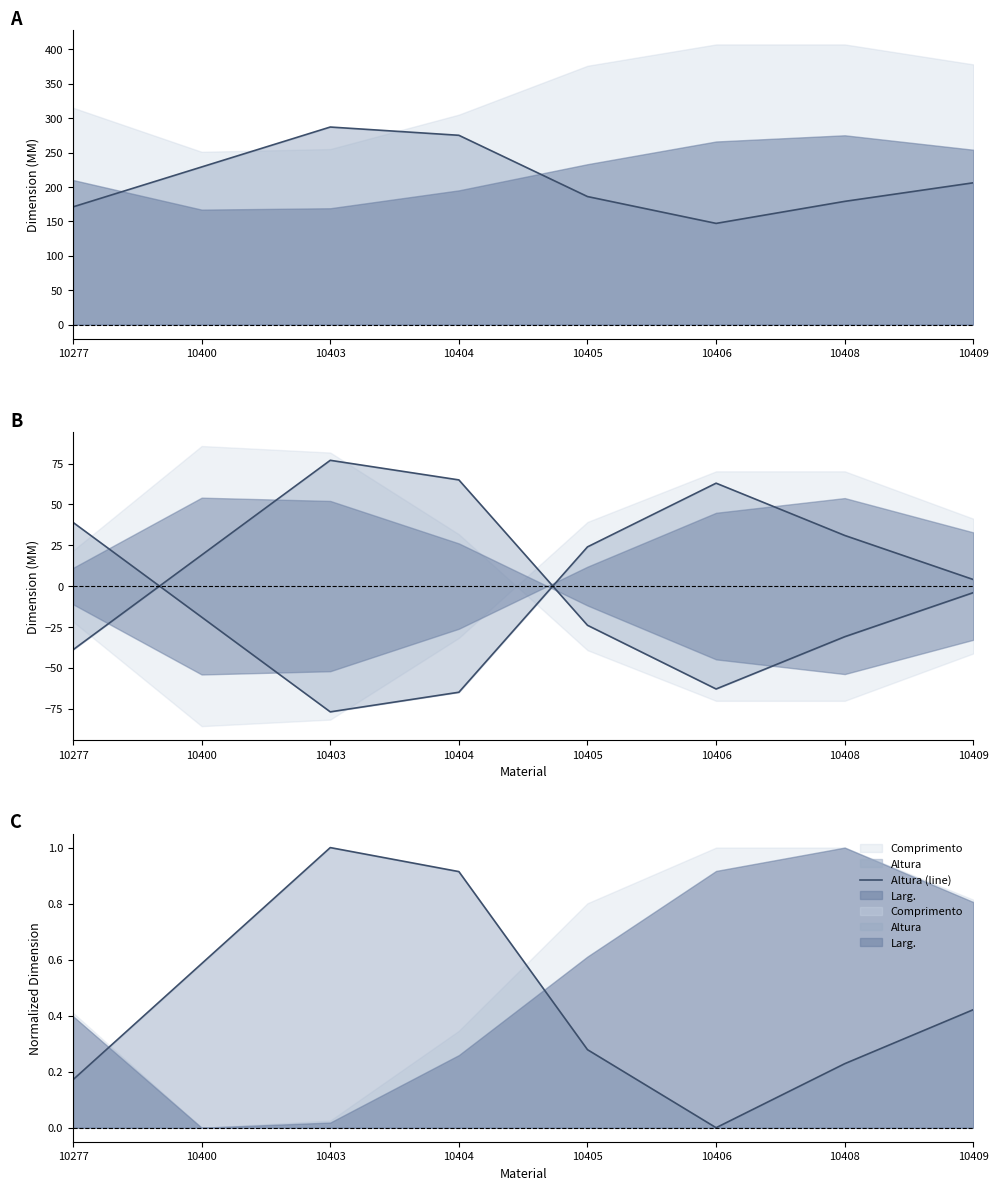

What is the sum of all Altura (line) values?

3.6